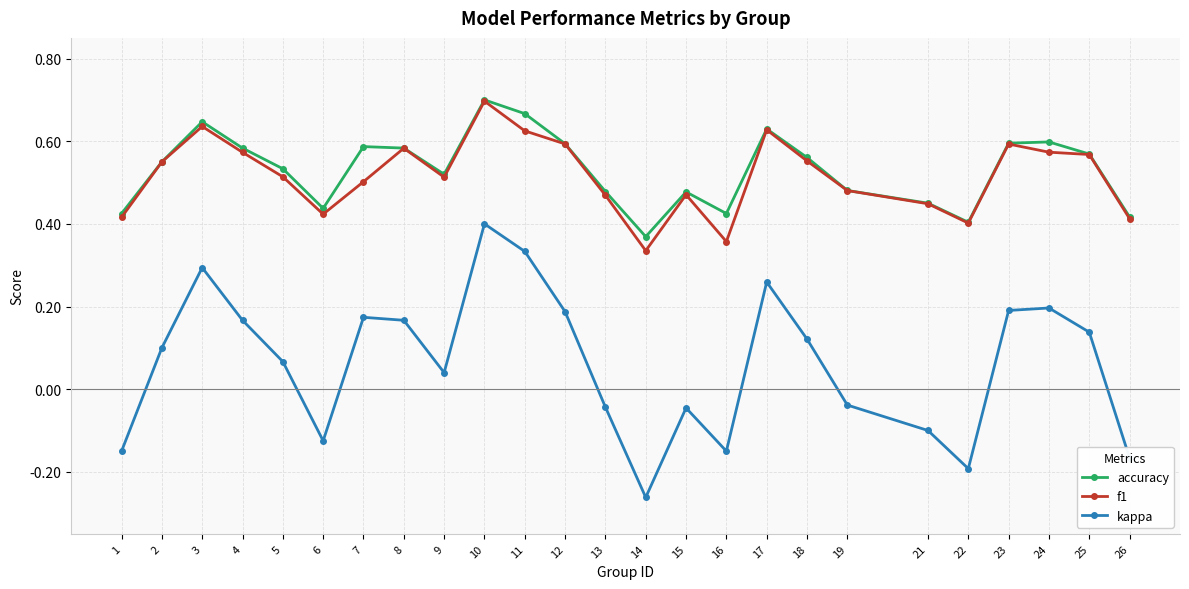

True or false: f1 and kappa cross at least once.

False